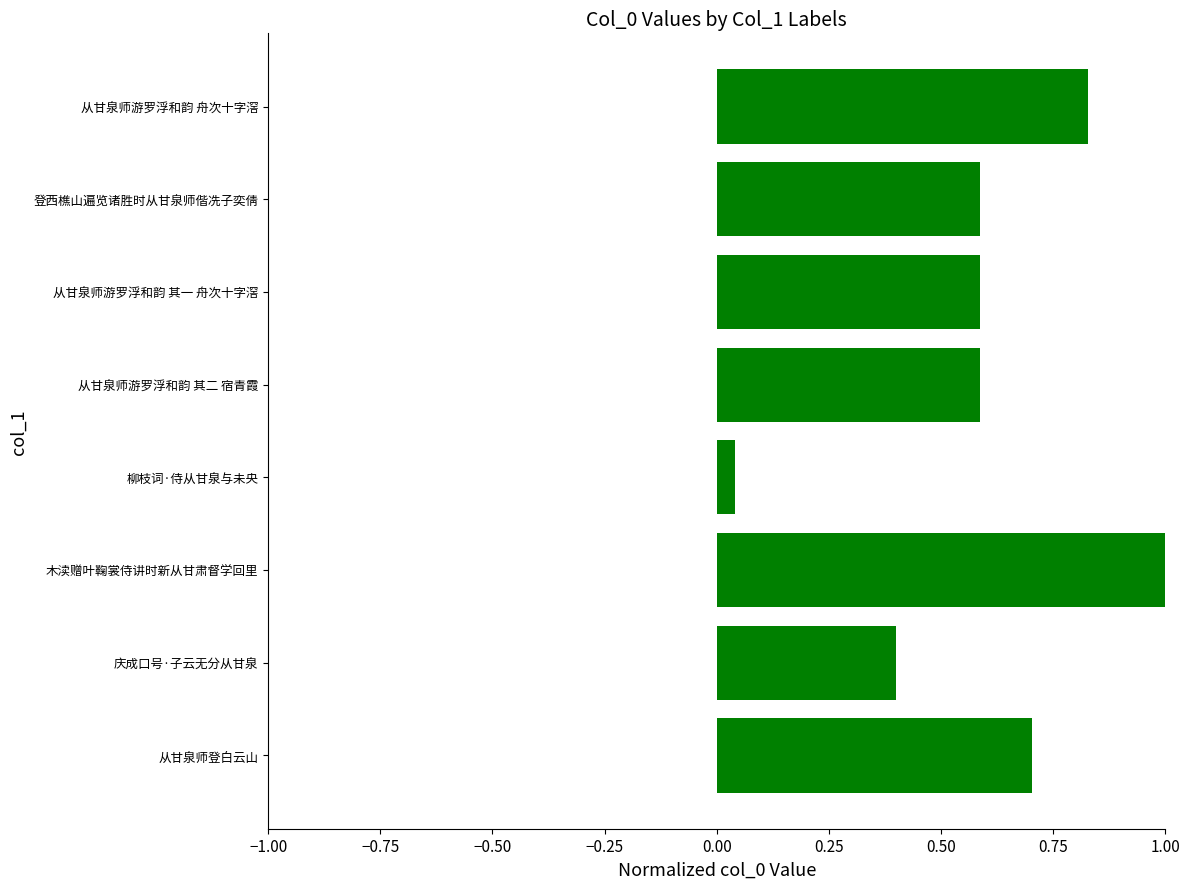

What is the change in value from 柳枝词·侍从甘泉与未央 to 从甘泉师游罗浮和韵 舟次十字滘?

+0.8